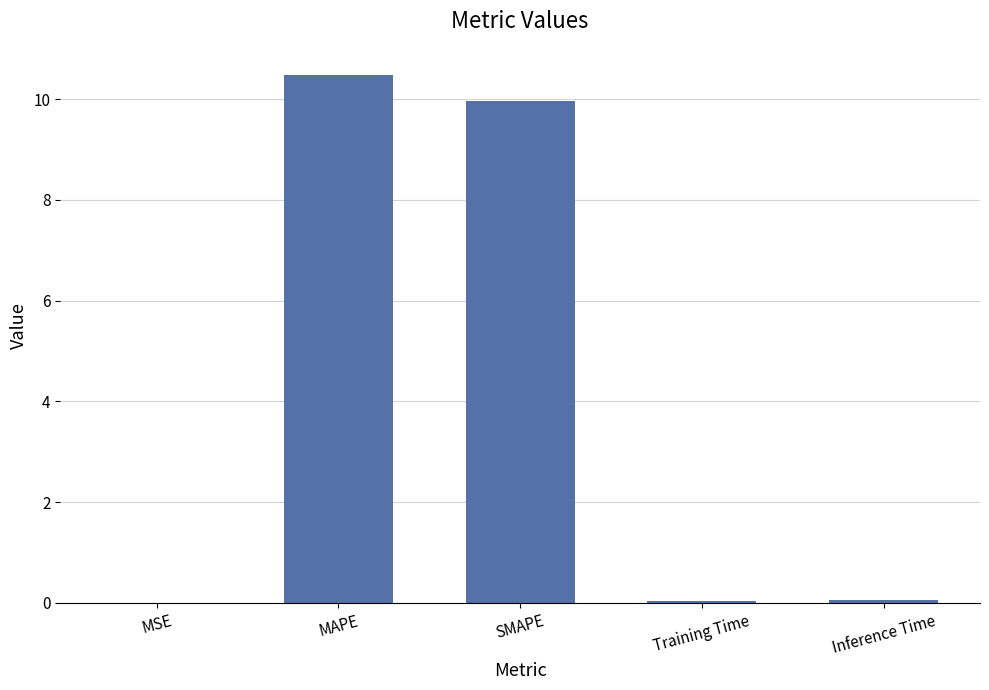

Is it true that the value at SMAPE is 13.0?

False